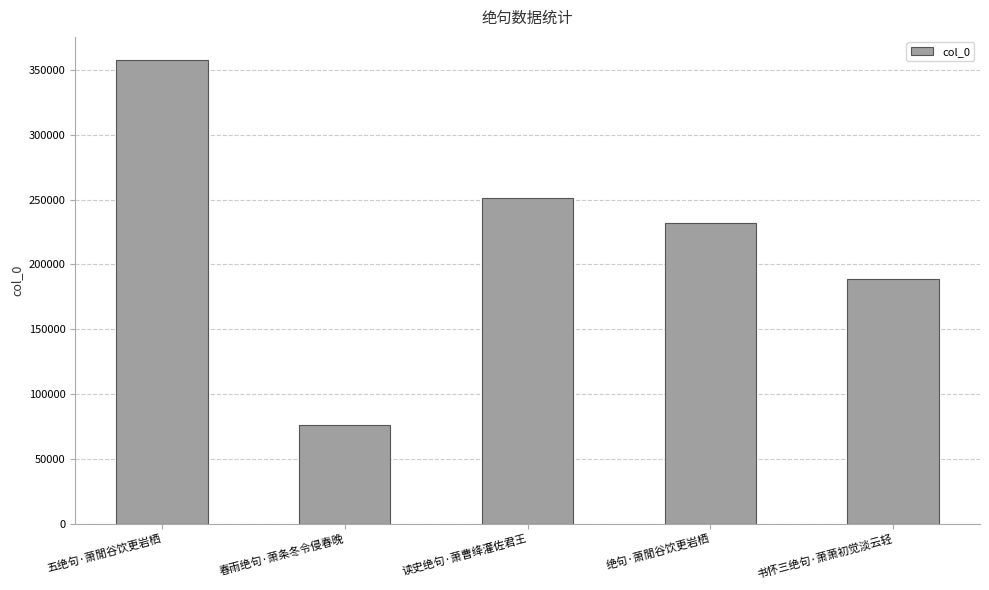

At which label is the value closest to 216845?

绝句·萧閒谷饮更岩栖